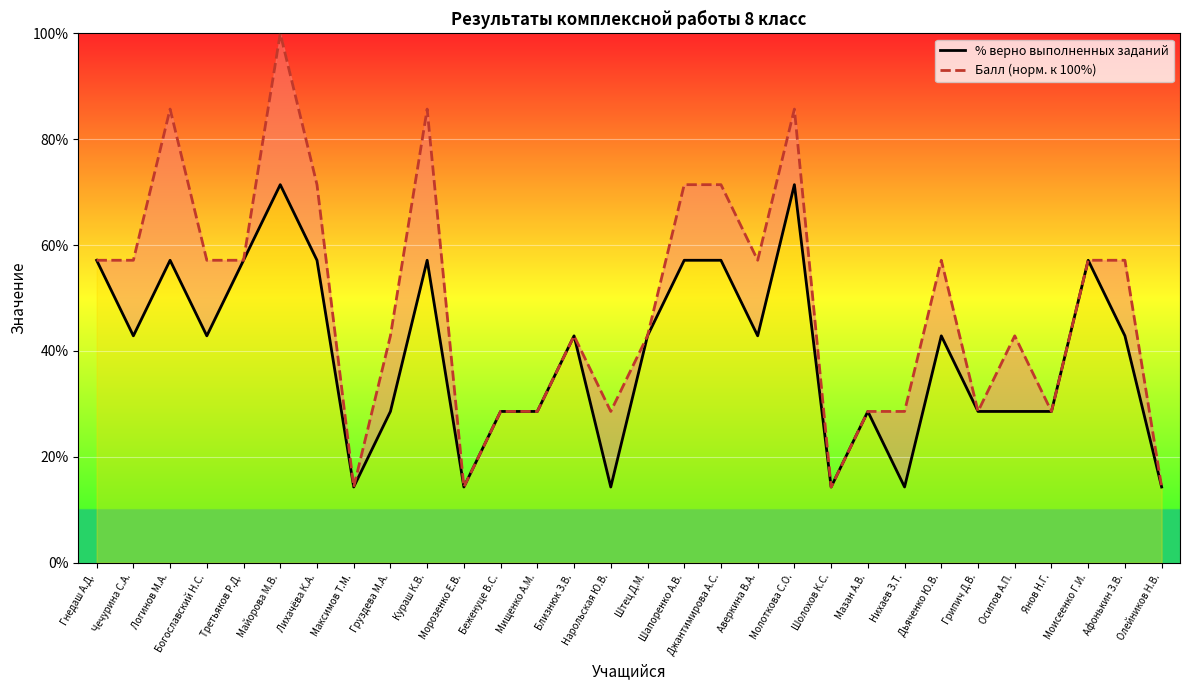

Which label corresponds to the largest value in the chart?

Майорова М.В.